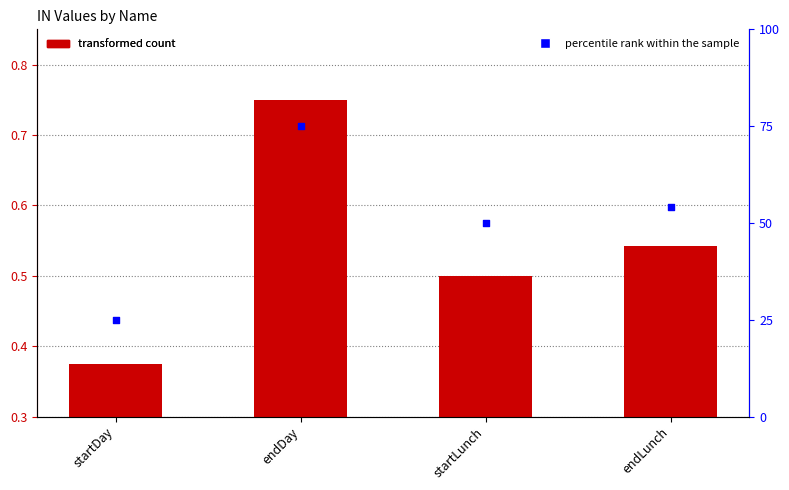

What is the total value across all series at endLunch?

54.5